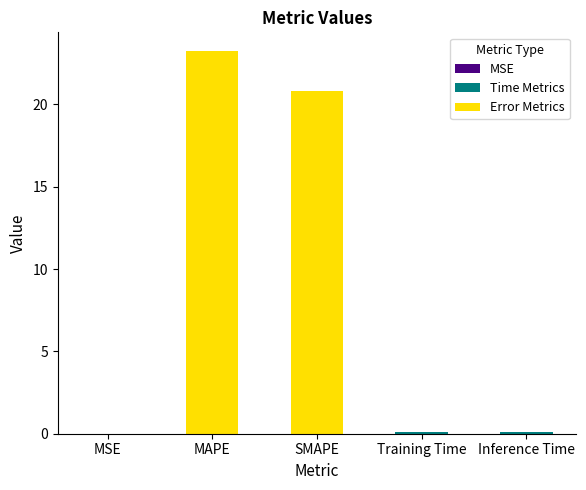

What is the maximum value shown in the chart?

23.2